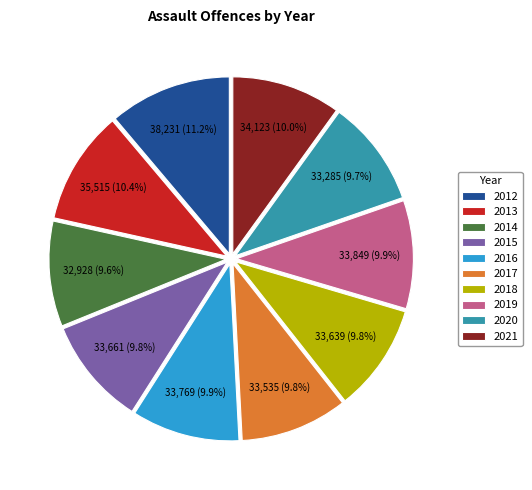

To the nearest percent, what is the difference between the largest and smallest slice percentages?

2%